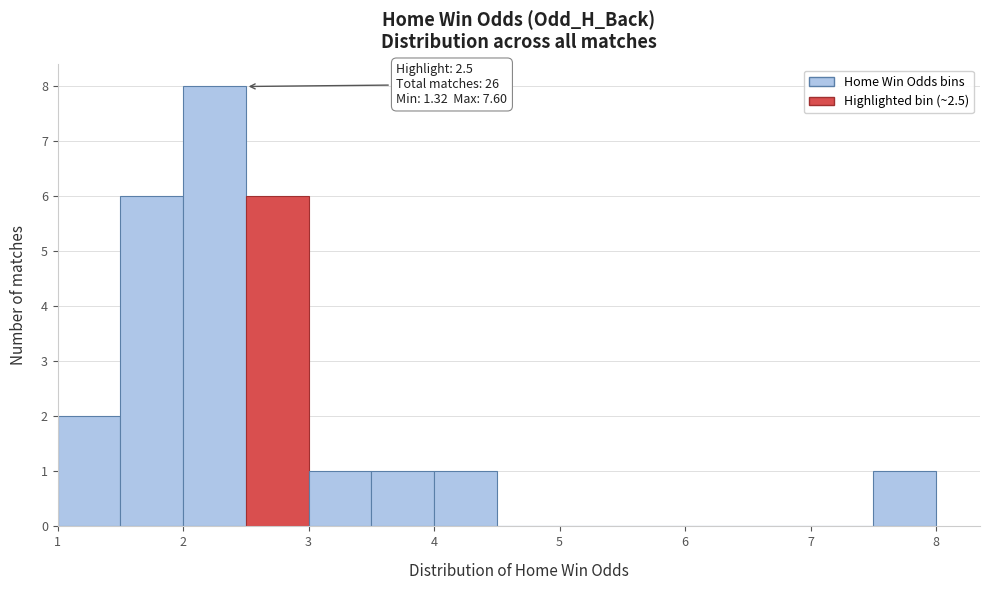

Over which range of the x-axis is the bar tallest?

2.0 to 2.5